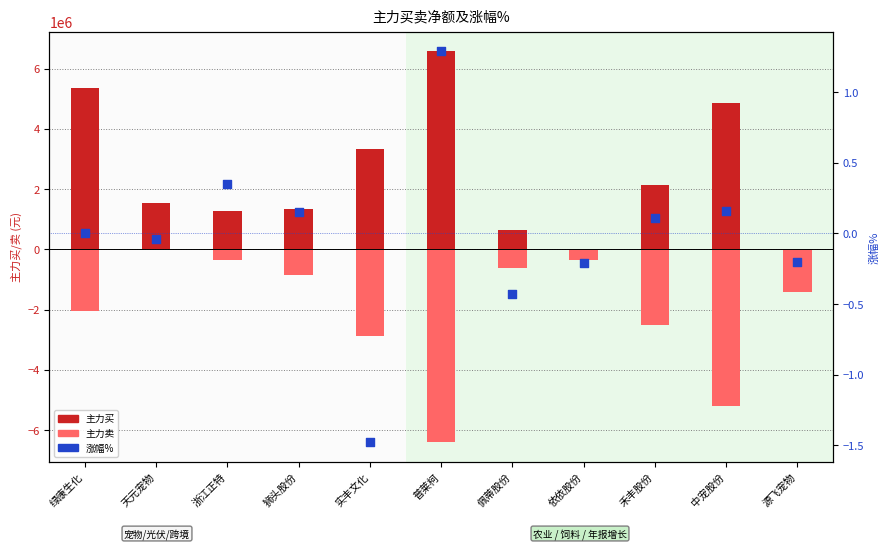

Which series contains the highest Y value?

主力买